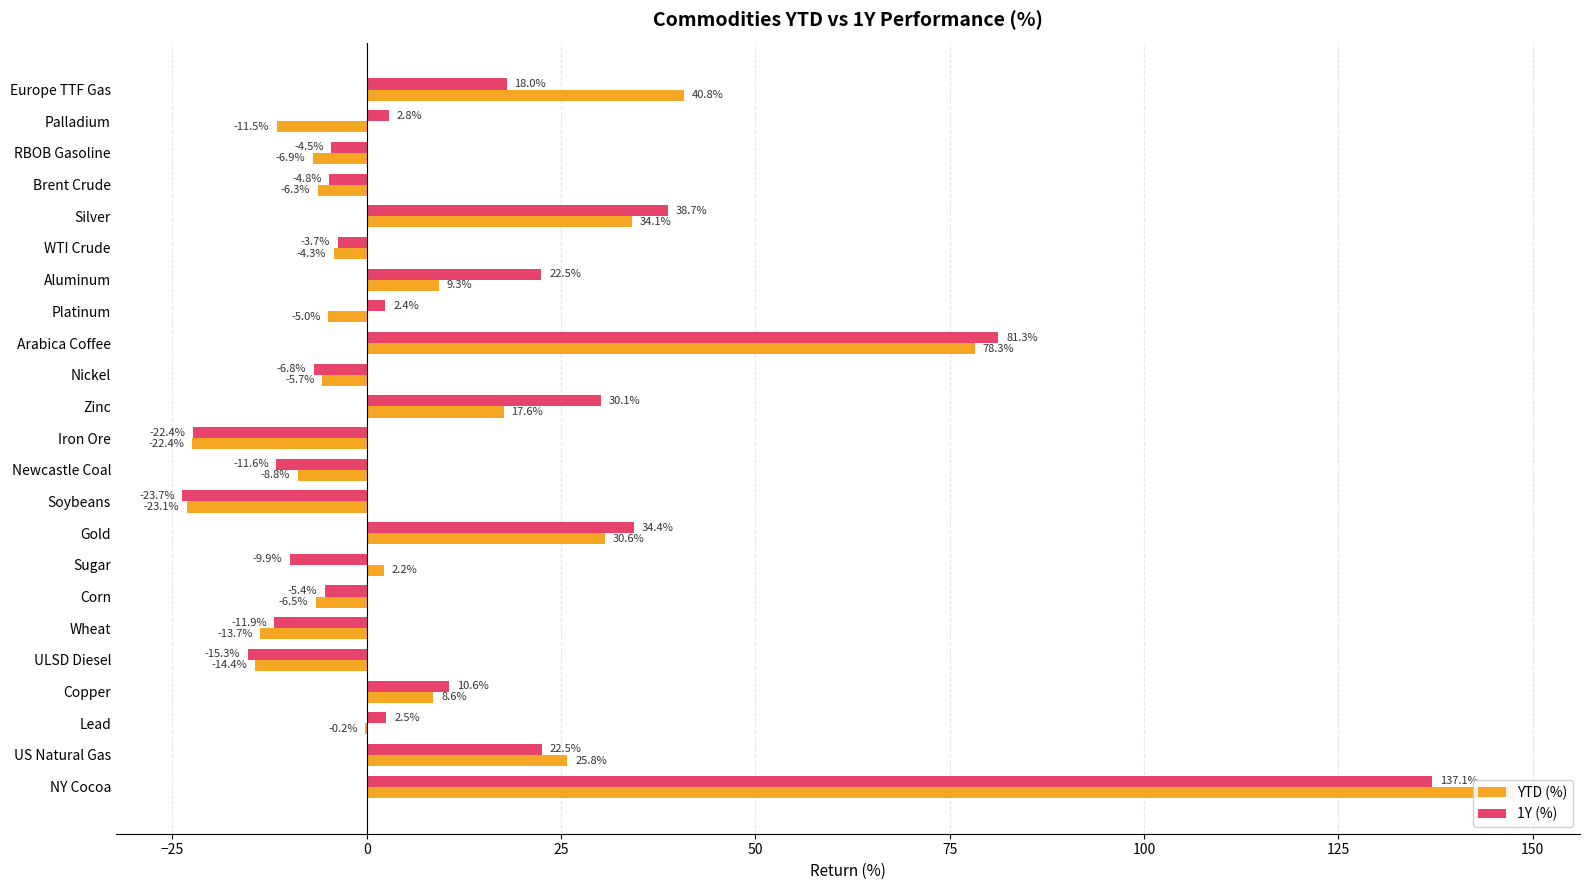

Is the value of 1Y (%) at Copper greater than the value of YTD (%) at Silver?

No